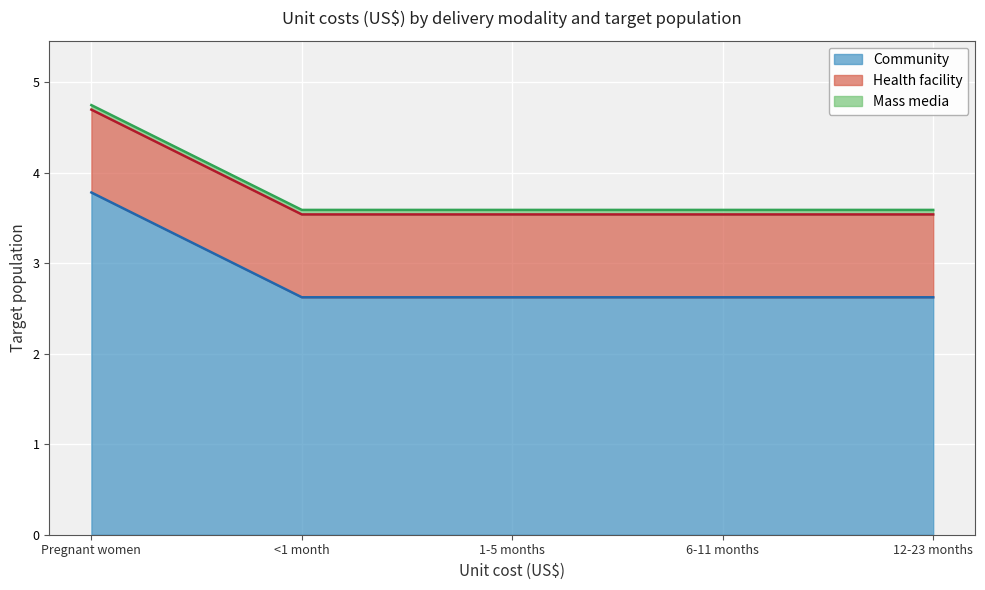

The value of Health facility at Pregnant women is 0.9. True or false?

True